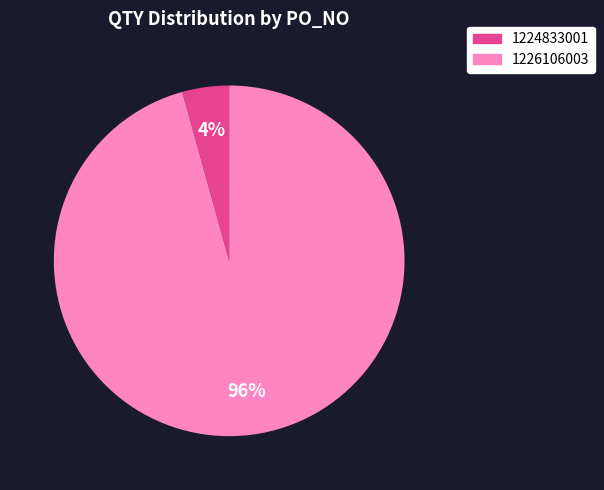

Count the number of slices in the pie.

2